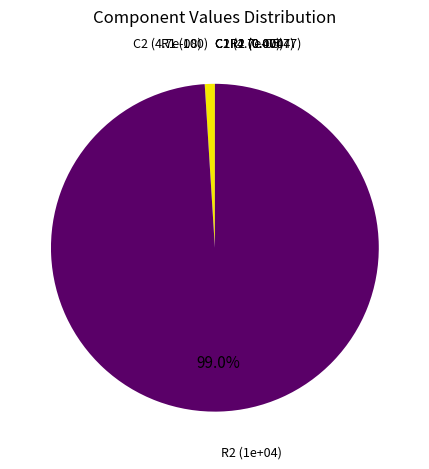

What is the largest slice in the pie chart?

R2